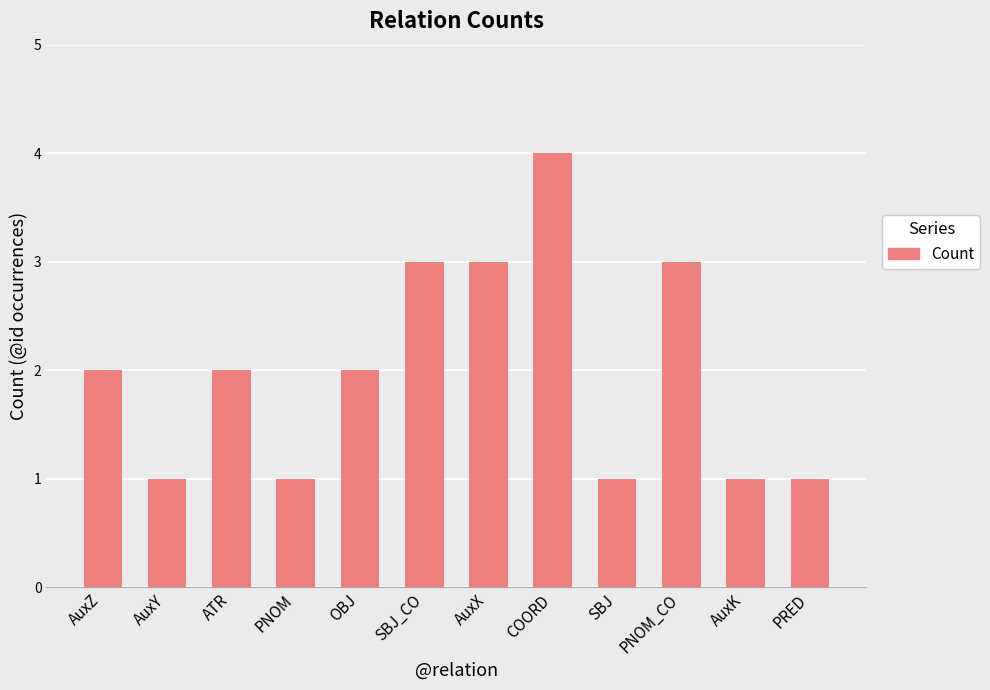

Reading right to left, what are all the values shown in this chart?

1	1	3	1	4	3	3	2	1	2	1	2